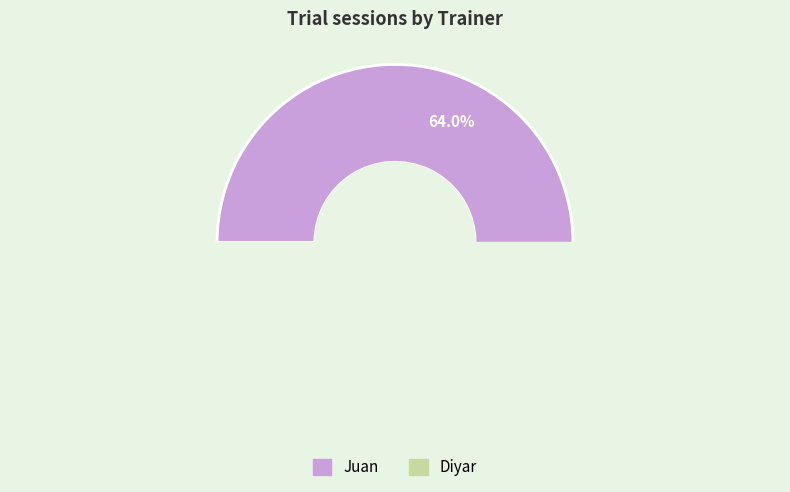

What is the change in value from Juan to Diyar?

-13